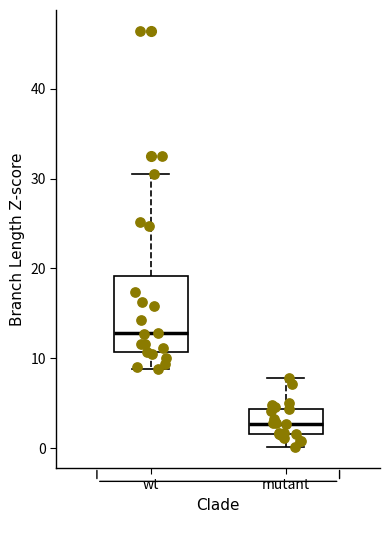

Reading left to right, transcribe this box plot: for each box, give where its median line is, the range the box spans, and where its two whiskers end, as read against the y-axis. The values are not printed on the chart, so give them approximately, as read against the axis.

wt: median 13, box 11 to 19, whiskers 9 to 30
mutant: median 3, box 2 to 4, whiskers 0 to 8